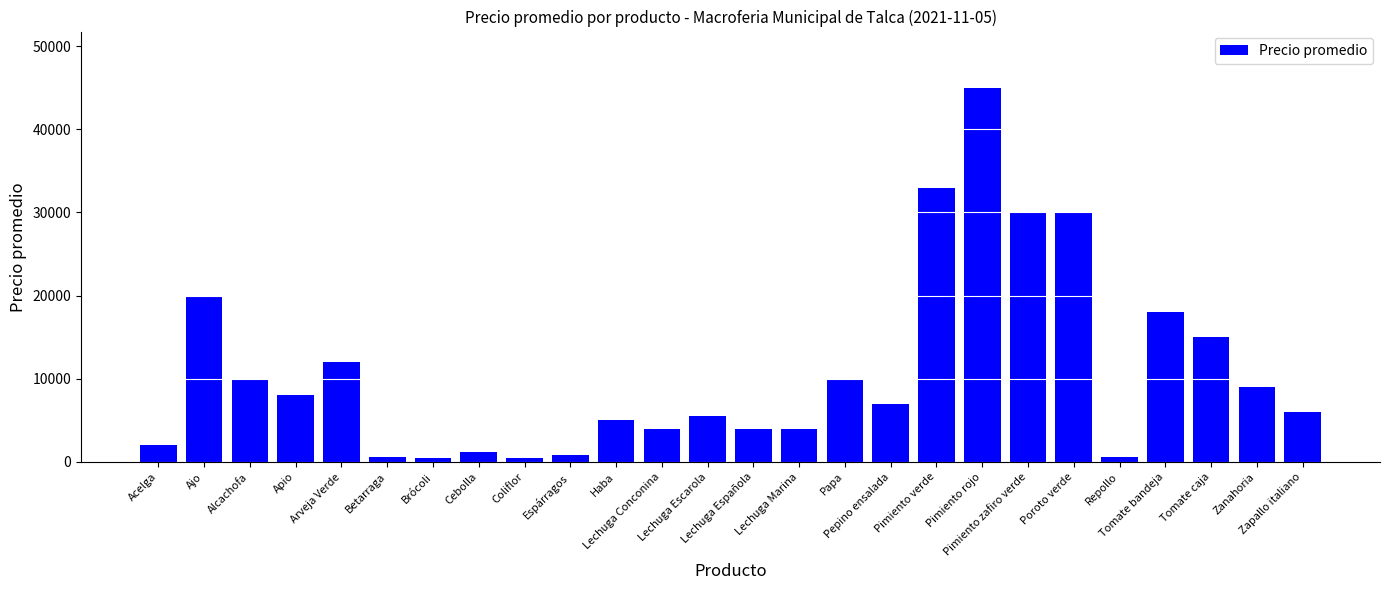

Read the value at Lechuga Marina.

4000